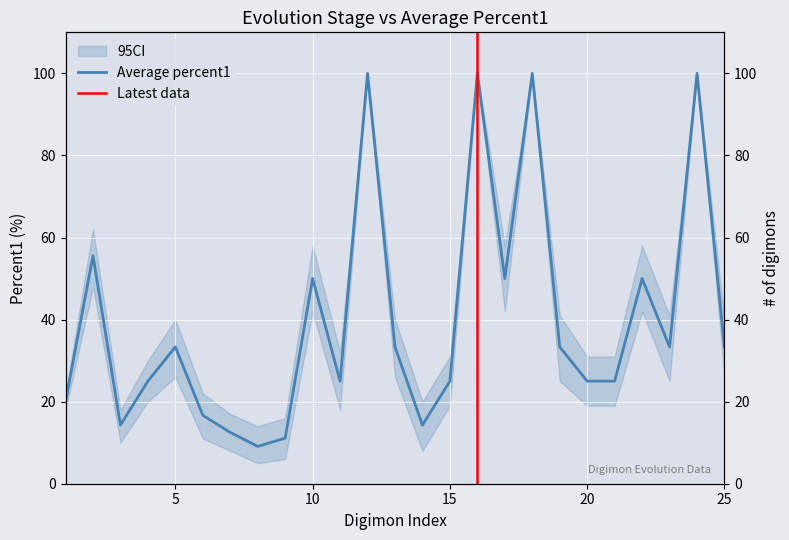

Which has a higher value, 2 or 1?

2